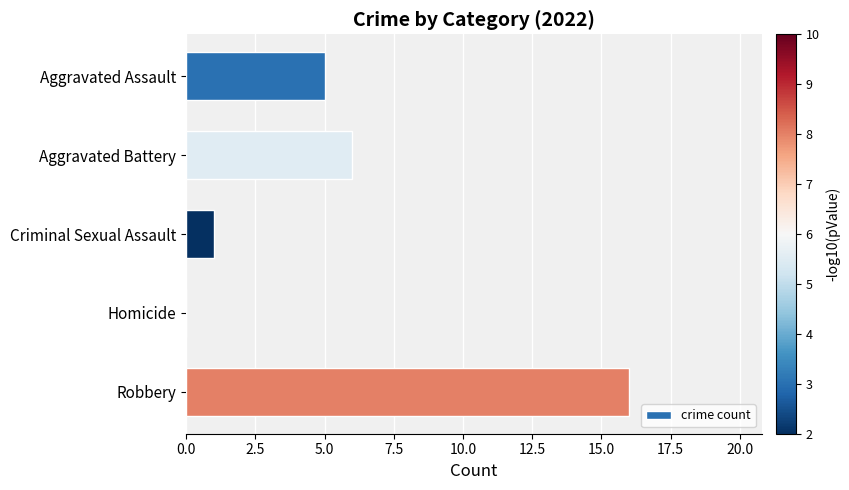

What is the average value?

6